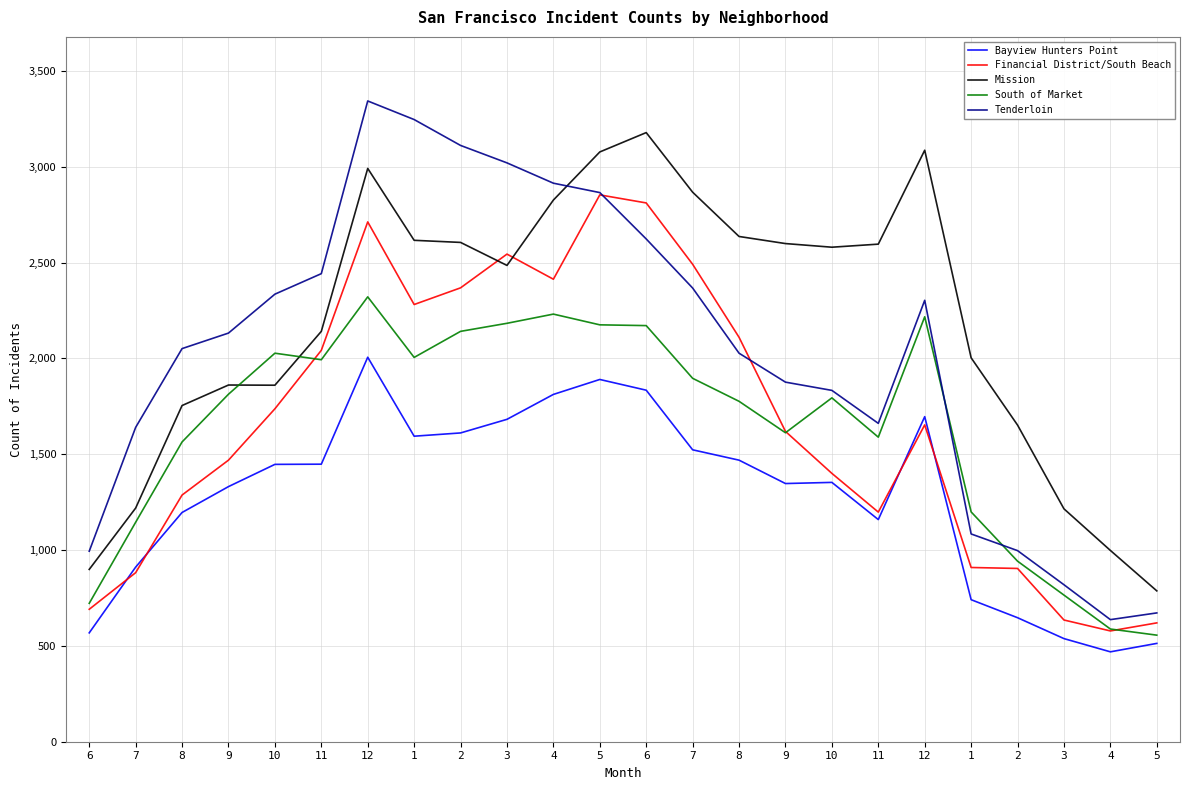

Between which two adjacent categories do Tenderloin and Financial District/South Beach first intersect?

5 and 6